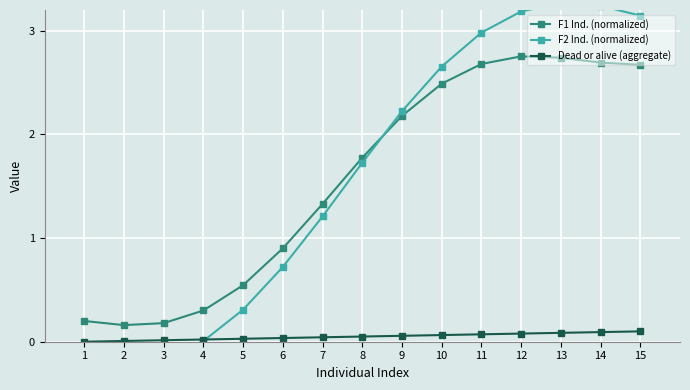

At how many categories does at least one series exceed 1?

9